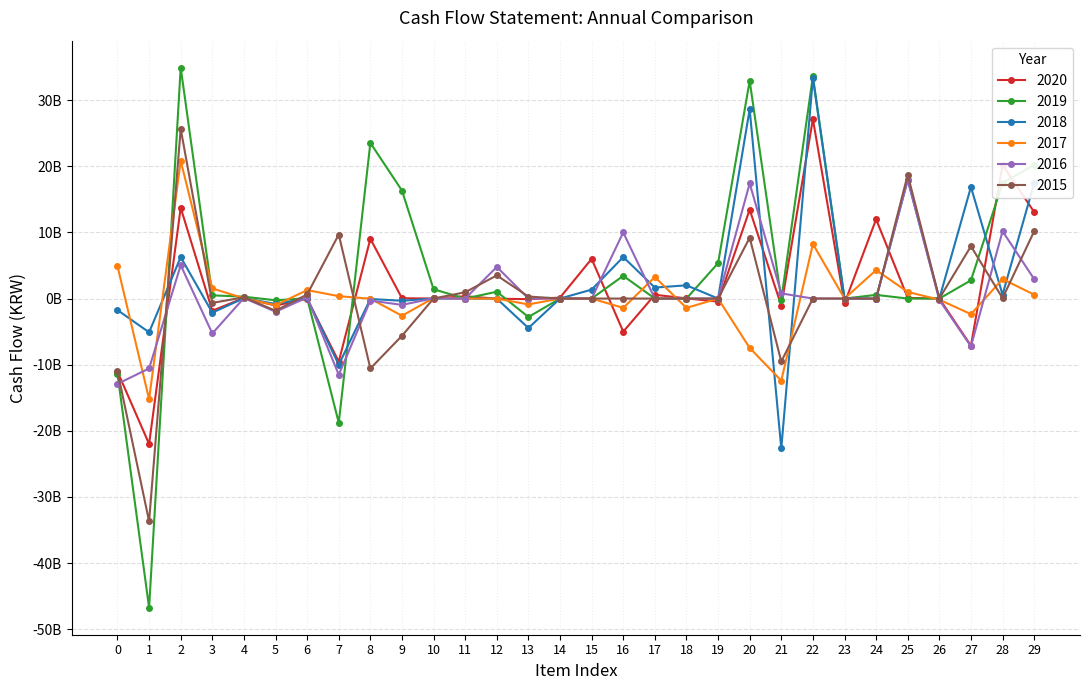

Reading right to left, what are all the values shown in this chart?

2020: 13079520160	20211687110	-7132166950	-806095	100000000	11984541819	-724870076	27127000000	-1073646598	13443941507	-462382782	25000000	570372789	-5000688645	6000000000	141563083	-92333140	-22000000	350545454	1715000	47291626	9036239494	-9539424678	-37044890	-1059340352	90665146	-1843904242	13727433197	-21987776323	-11035877684
2019: 20211687110	17456016067	2755671043	-172785	0	552762733	0	33617549000	-144760065	32920026202	5350000000	0	0	3430268030	0	0	-2790019577	1031556584	0	1400605296	16324000000	23532110693	-18777447012	54114896	-263624387	281420408	486317655	34907236073	-46743970215	-11386735362
2018: 17456016067	585931793	16870084274	1059009	17959969595	0	0	33332000000	-22670000000	28621969595	0	2000000000	1660800989	6278832747	1350000000	0	-4455744000	-11392308	0	8120000	-334687818	-65570958	-10012404926	7854375	-815054141	56046566	-2133017447	6263724427	-5104384434	-1740539404
2017: 585931793	2945131556	-2359199763	-172116783	998879890	4300000000	0	8250000000	-12410867433	-7461987543	0	-1412325781	3254136272	-1412325781	0	0	-889149259	-11124828	0	83523000	-2602108810	-29727344	360283500	1279398016	-998004636	37790006	1529995094	20837570315	-15213331700	4914621063
2016: 2945131556	10172771895	-7227640339	-223126588	17949893245	0	0	0	779892610	17409285855	0	0	0	10000000000	0	0	7400000	4782466082	0	36026000	-957304053	-302037598	-11518531339	171403172	-1997388420	83163515	-5281422485	5046019838	-10574237543	-12895268267
2015: 10172771895	62610144	7909773787	0	18719393596	0	0	0	-9516008284	9203385312	0	0	0	0	0	0	301200000	3499284327	949305109	7750000	-5632351903	-10570118937	9679806470	618563540	-1844990782	188042443	-659952657	25654952466	-33692905925	-10973417995